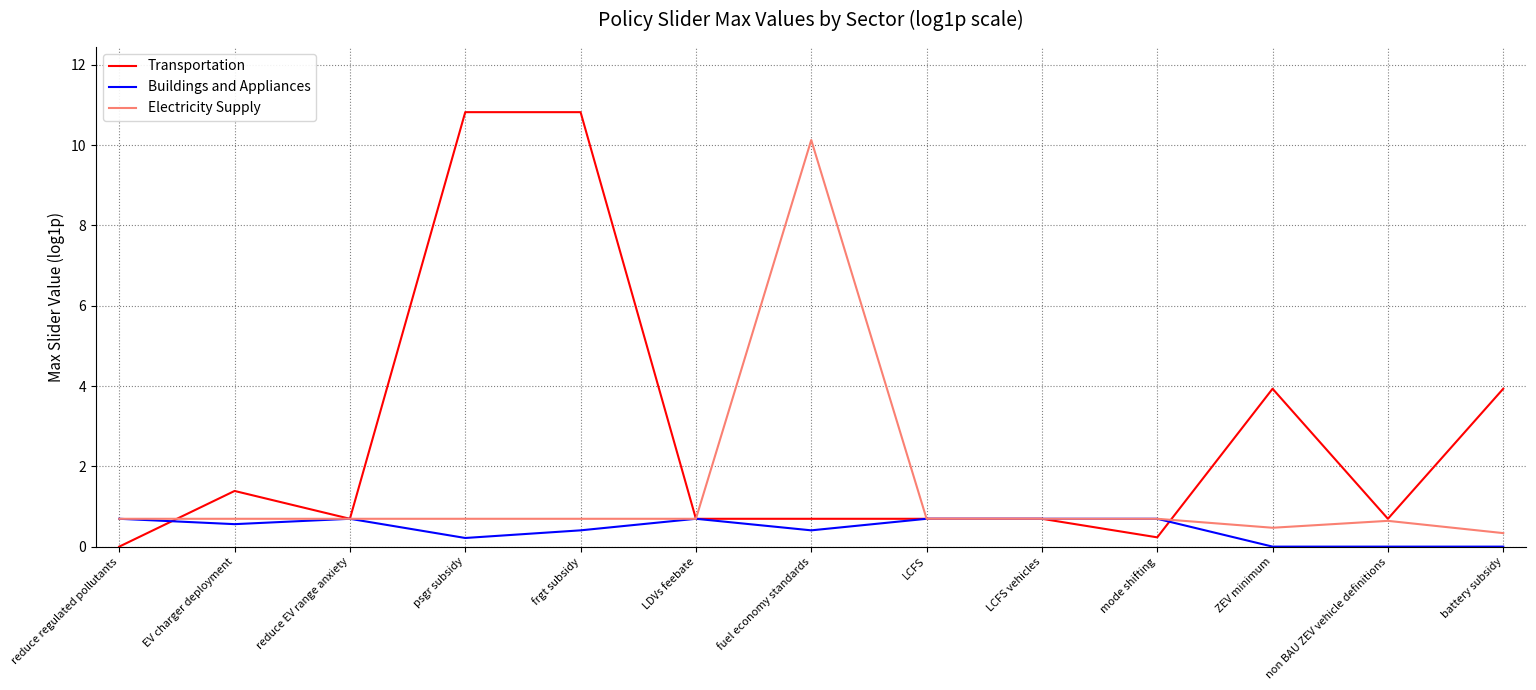

At how many categories does at least one series exceed 1?

6